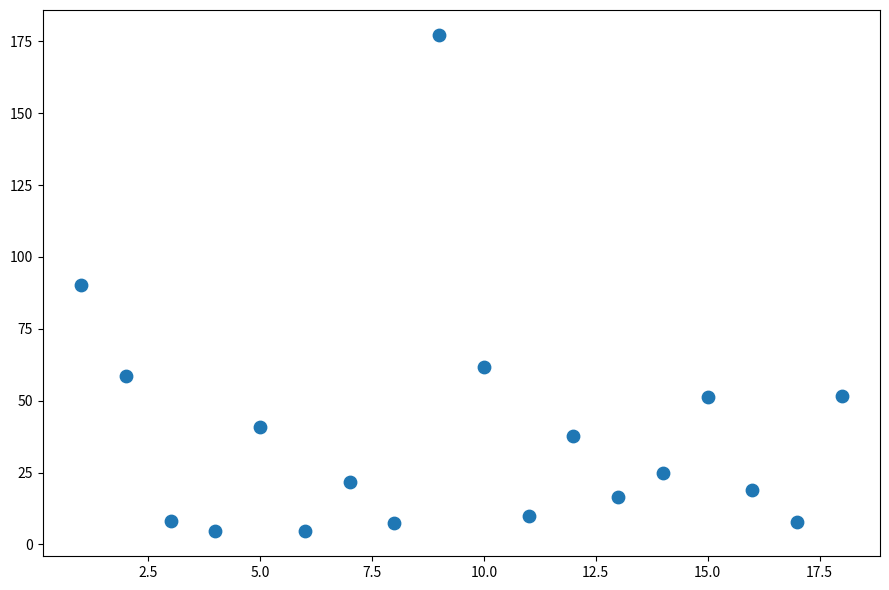

What is the range of X values (max minus min)?

17.0